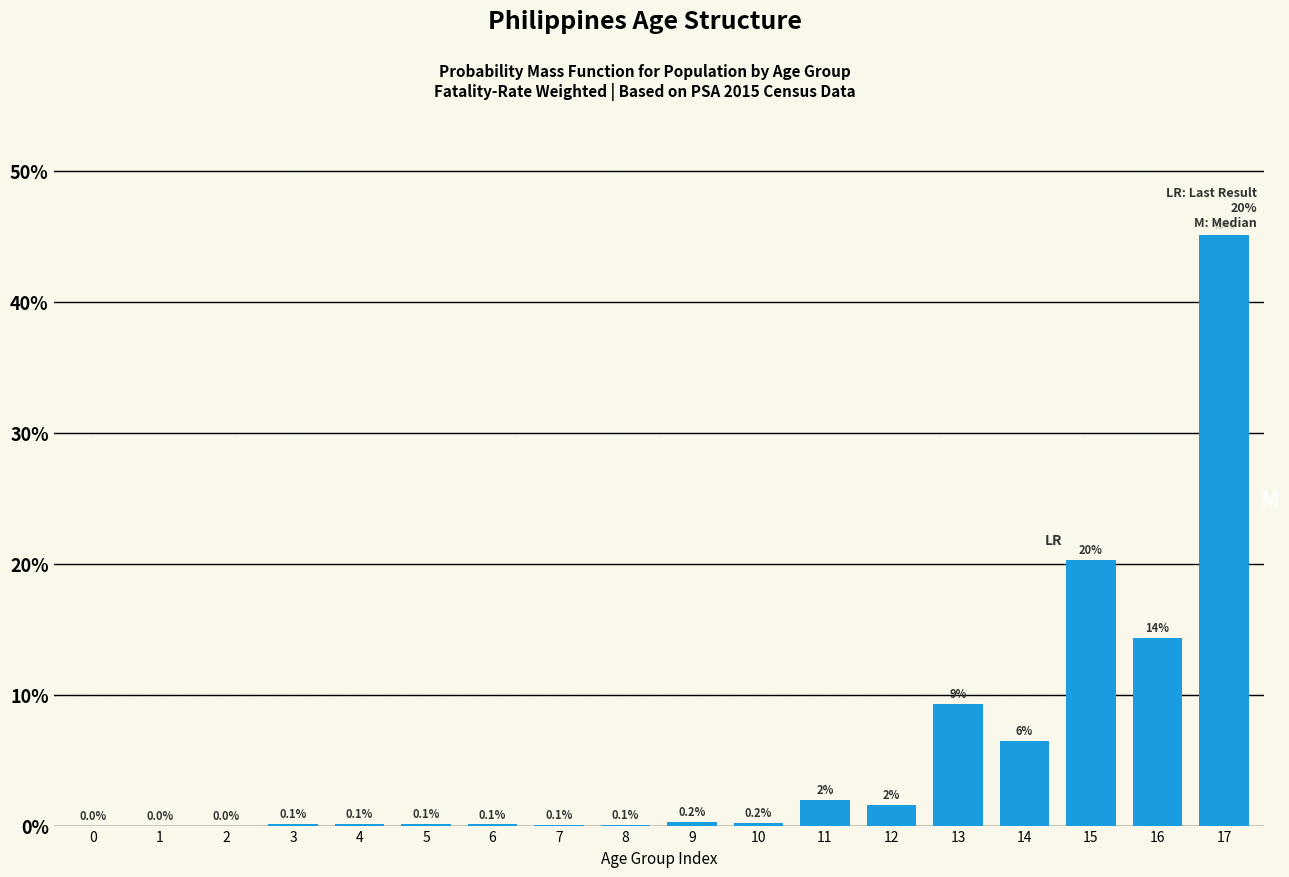

The chart shows a value of 0.1 at 4. True or false?

True